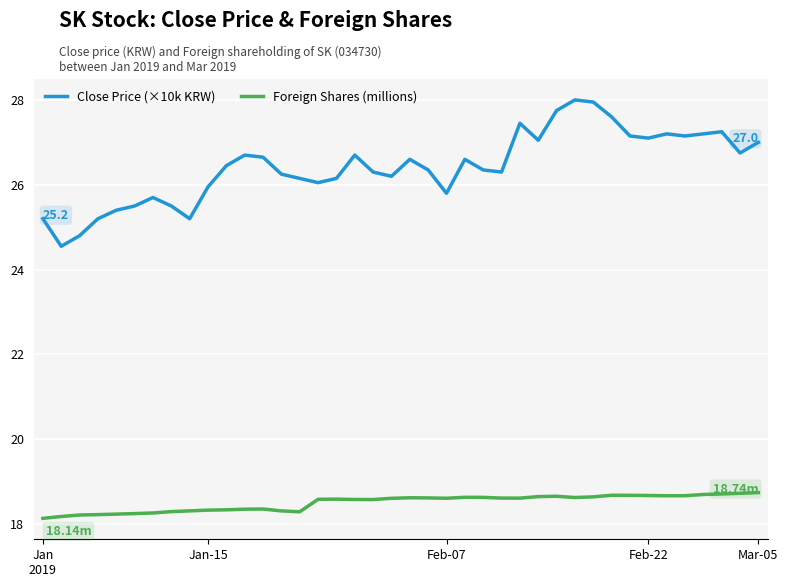

True or false: Close Price (×10k KRW) and Foreign Shares (millions) cross at least once.

False